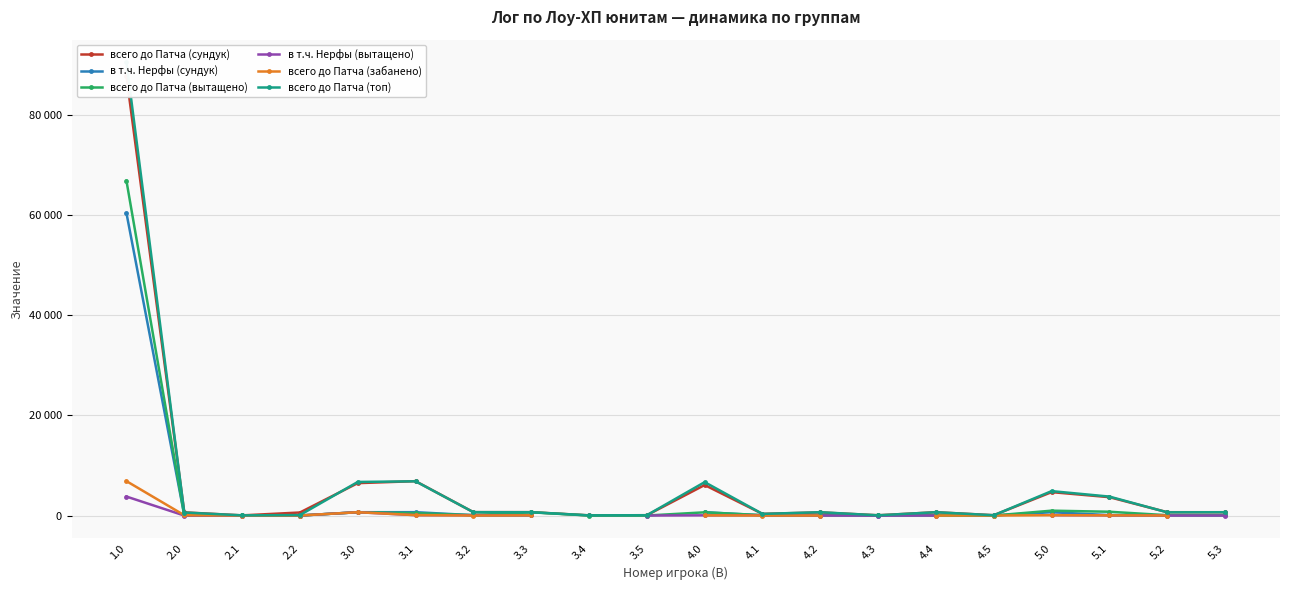

True or false: в т.ч. Нерфы (вытащено) and всего до Патча (сундук) cross at least once.

False